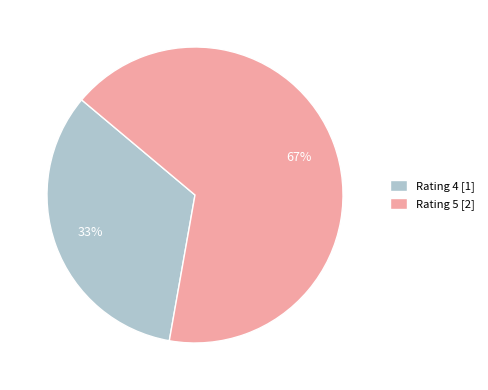

Is there a majority slice in this chart?

Yes